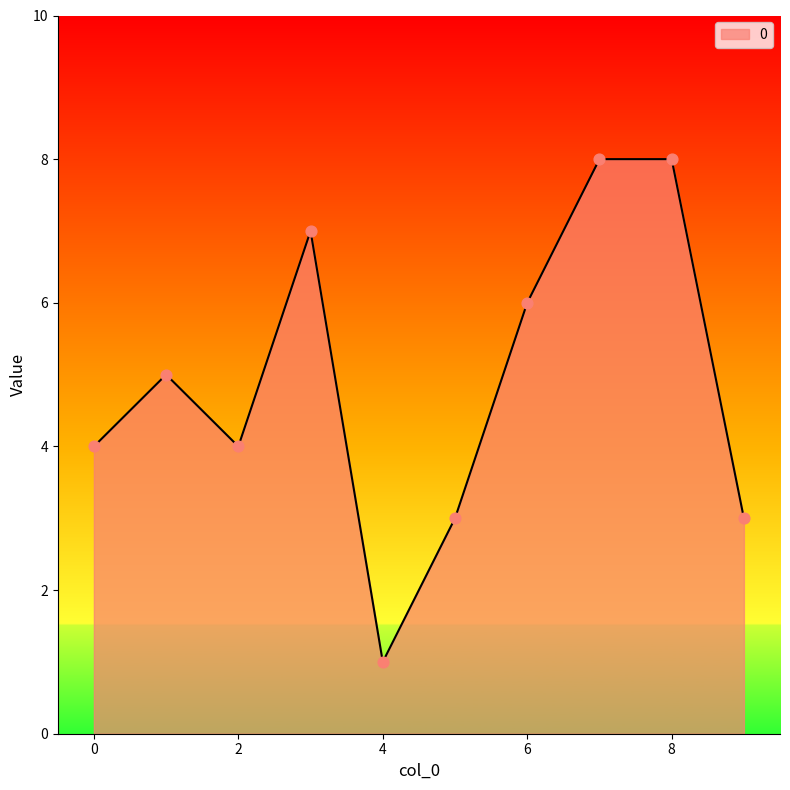

What is the greatest value displayed?

8